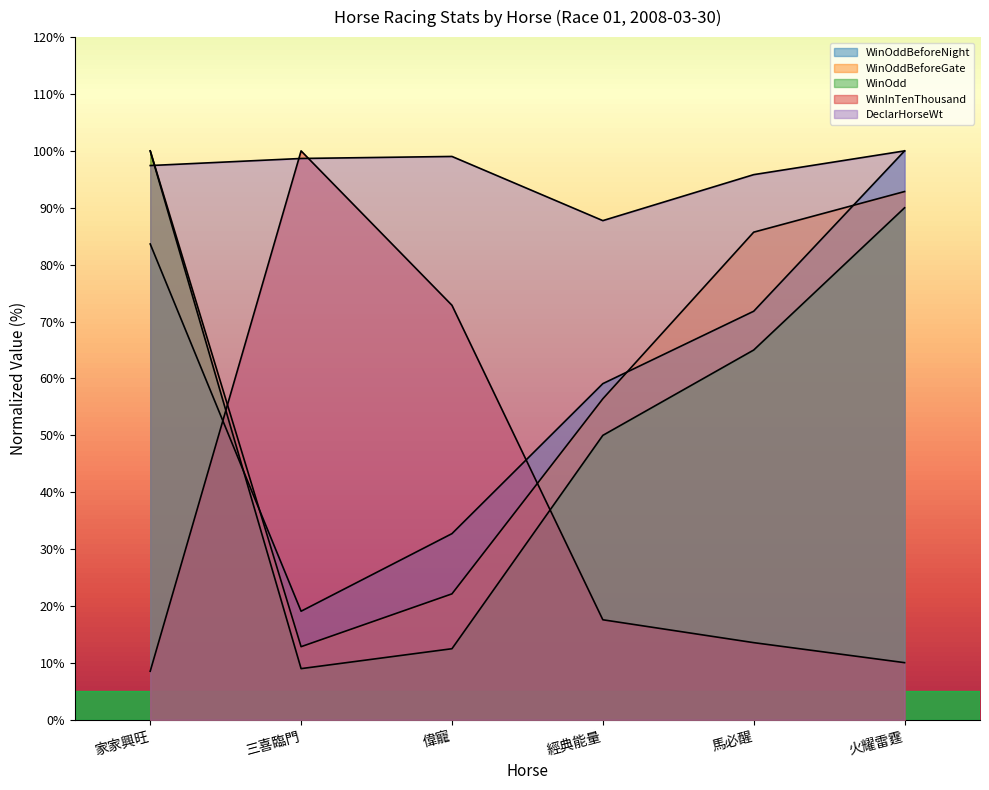

How many lines are shown in the chart?

5